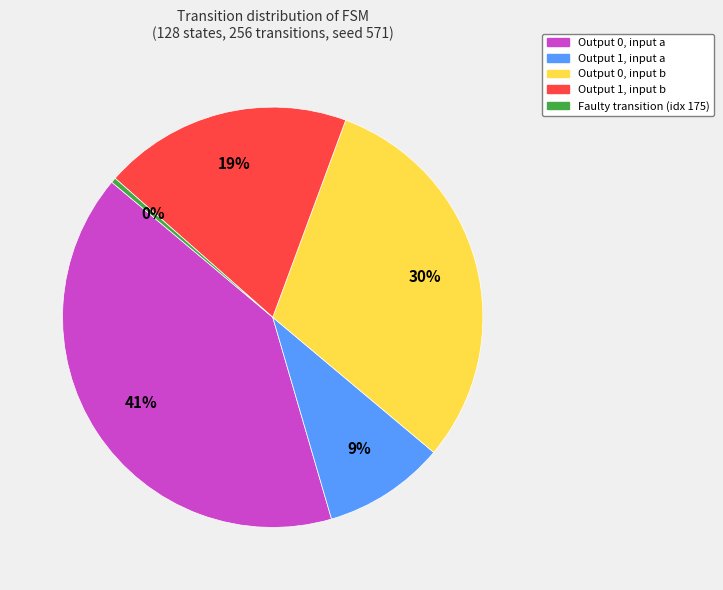

How many segments does this pie chart have?

5